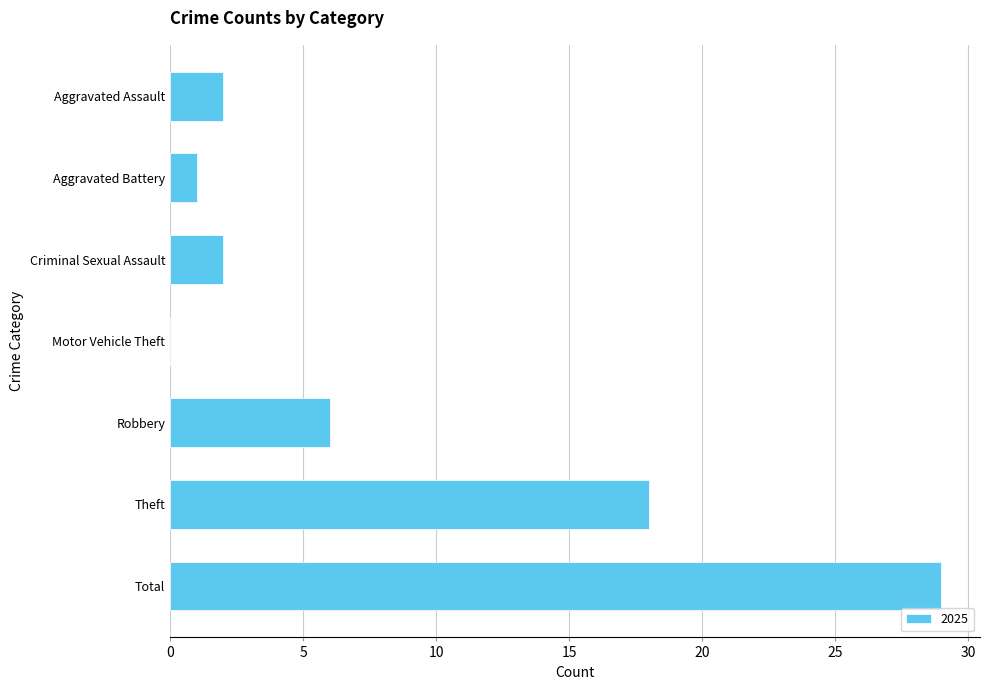

Reading bottom to top, extract all data points from this chart.

Total=29	Theft=18	Robbery=6	Motor Vehicle Theft=0	Criminal Sexual Assault=2	Aggravated Battery=1	Aggravated Assault=2